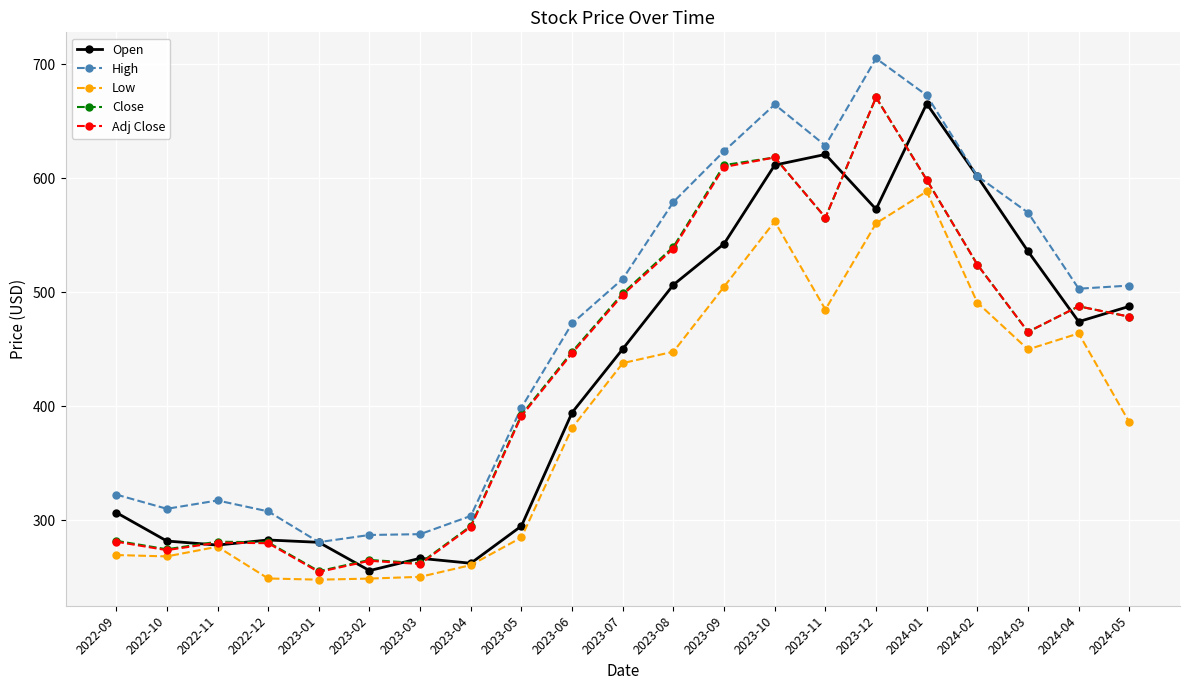

What is the total value across all series at 2024-03?

2486.8